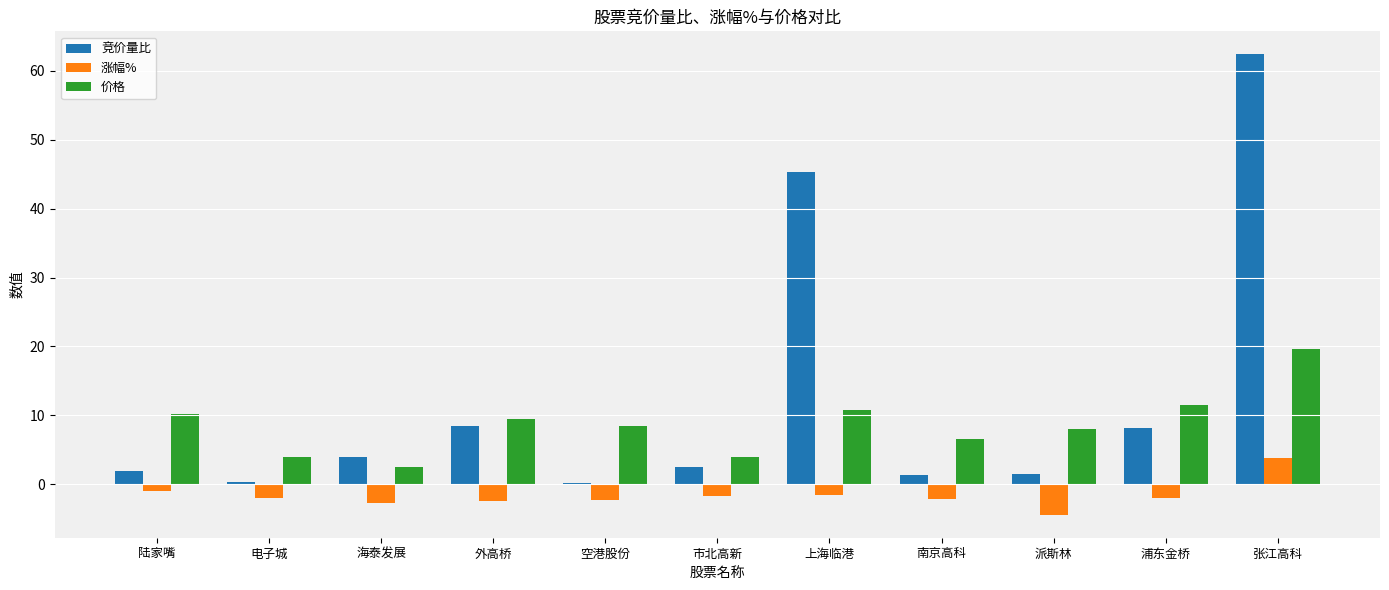

What is the total value across all series at 市北高新?

4.8